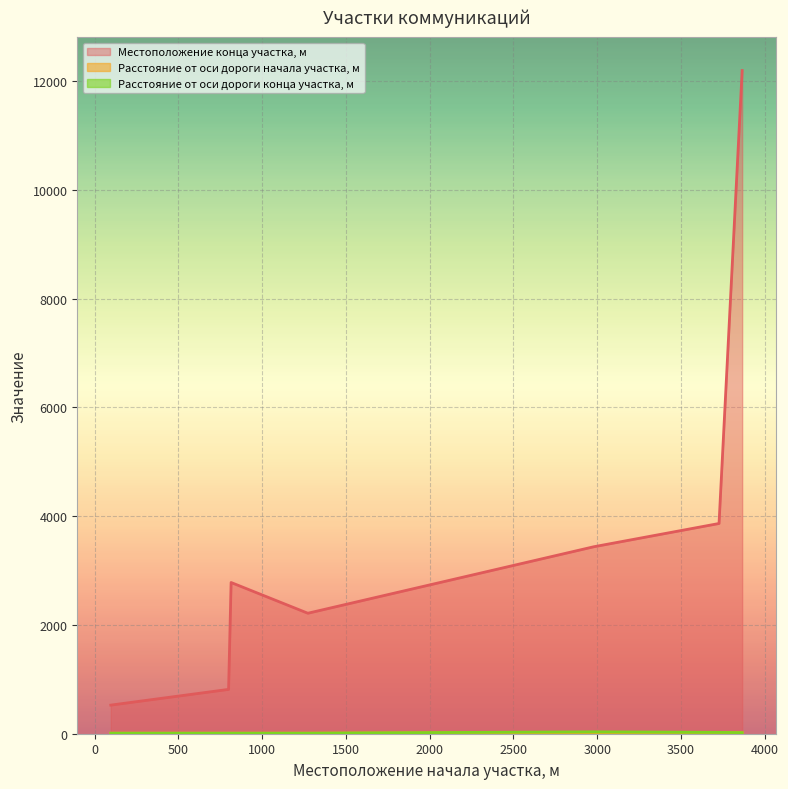

What are all the series names shown in the legend?

Местоположение конца участка, м, Расстояние от оси дороги начала участка, м, Расстояние от оси дороги конца участка, м